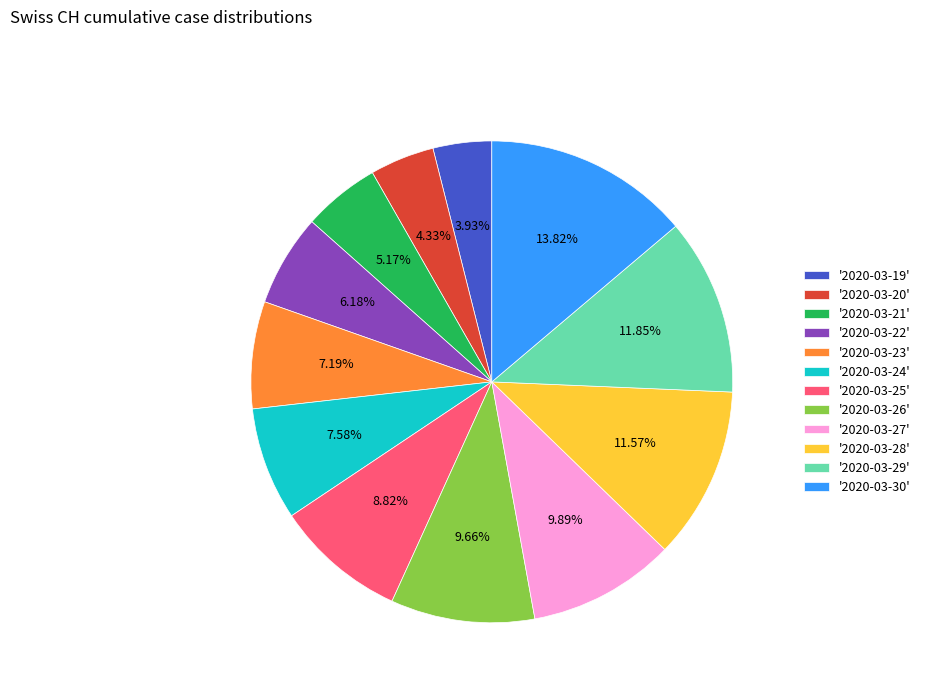

Between '2020-03-30' and '2020-03-25', which is larger?

'2020-03-30'